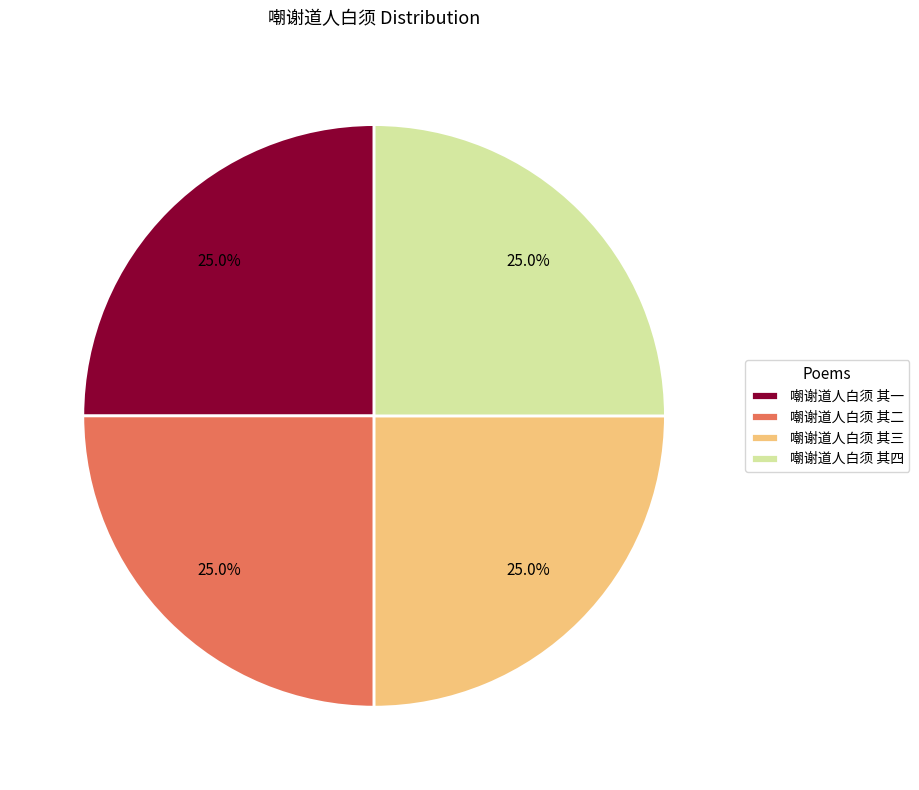

Is it true that 嘲谢道人白须 其四 is 25% of the pie?

True